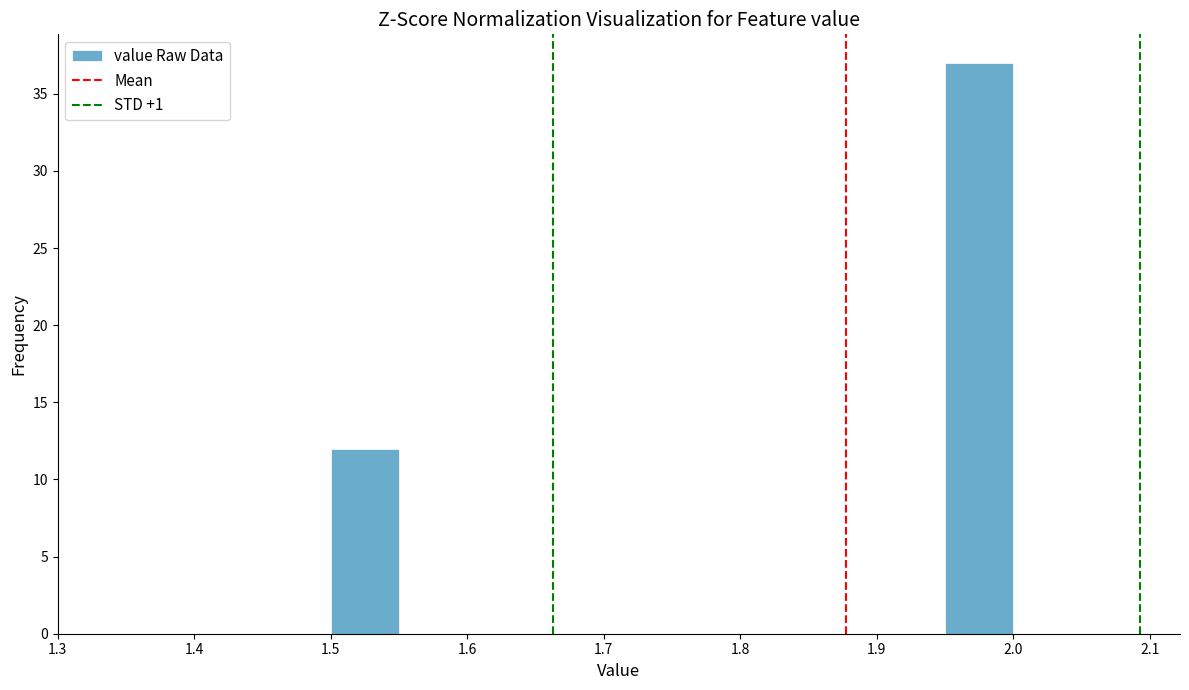

Reading left to right, transcribe this chart: for each bar, give the range it covers on the x-axis and its height. The values are not printed on the chart, so give them approximately, as read against the axis.

1.50 to 1.55: 12
1.55 to 1.60: 0
1.60 to 1.65: 0
1.65 to 1.70: 0
1.70 to 1.75: 0
1.75 to 1.80: 0
1.80 to 1.85: 0
1.85 to 1.90: 0
1.90 to 1.95: 0
1.95 to 2.00: 37